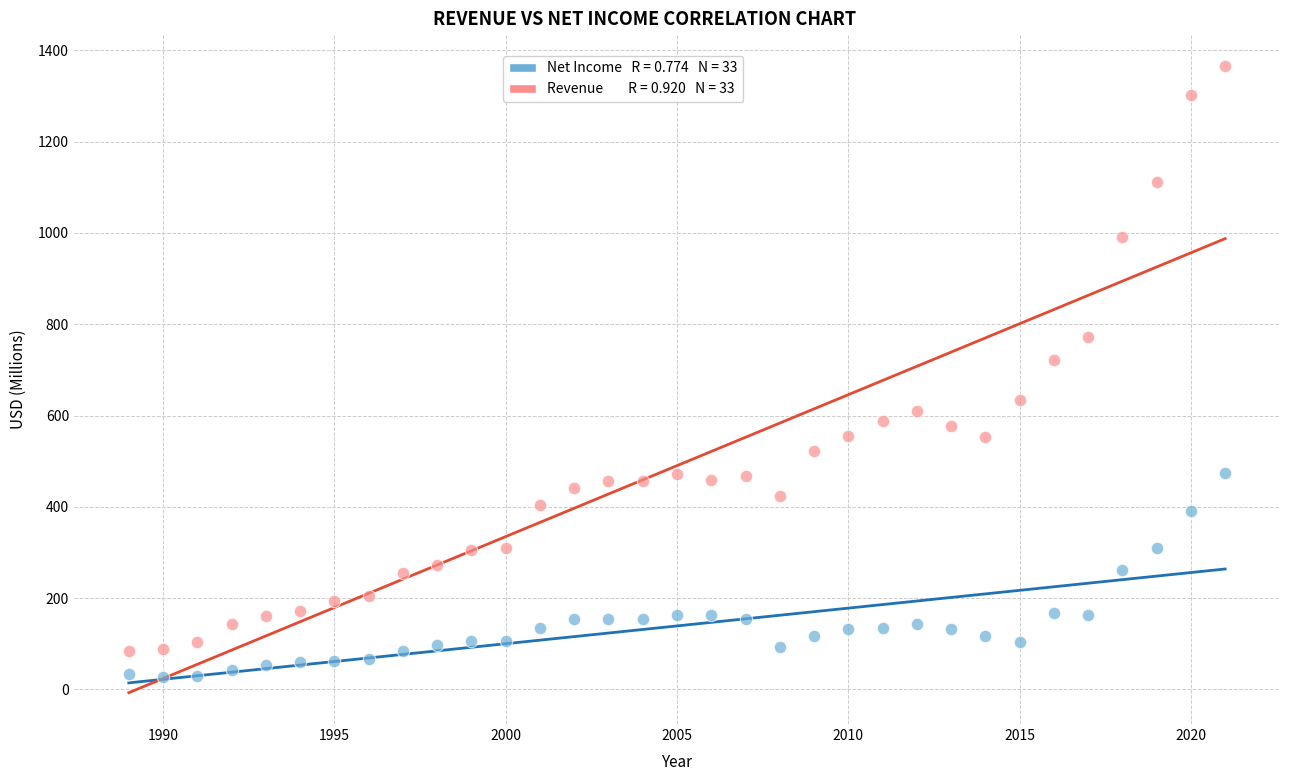

Across all data points, what is the range of X values (max minus min)?

32.0